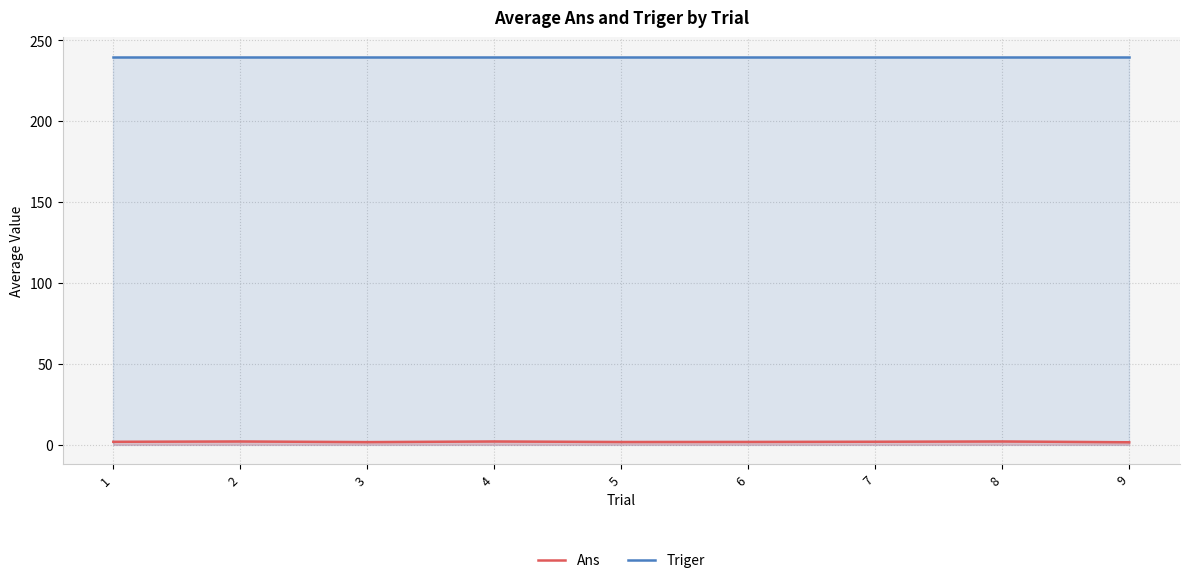

How many lines are shown in the chart?

2